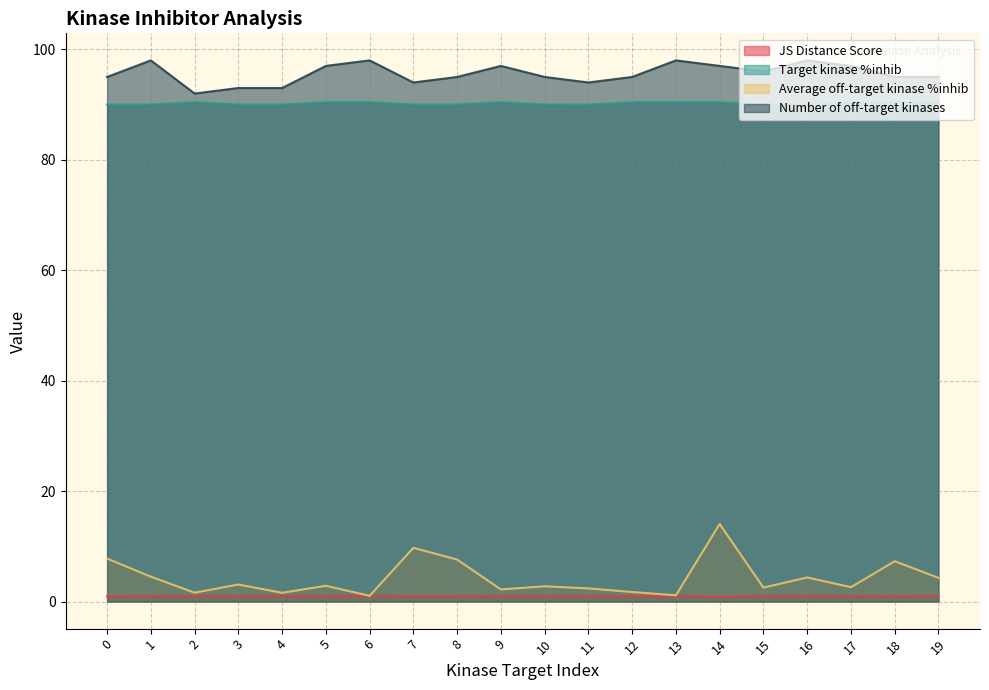

What is the sum of all Number of off-target kinases values?

1912.0